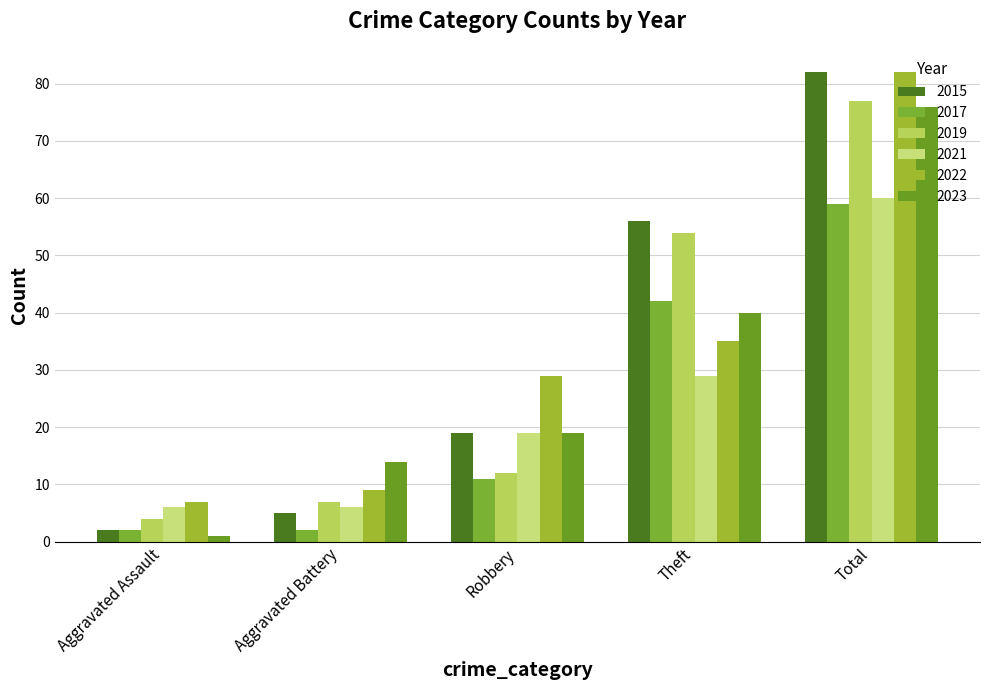

At which category is the sum across all series the highest?

Total